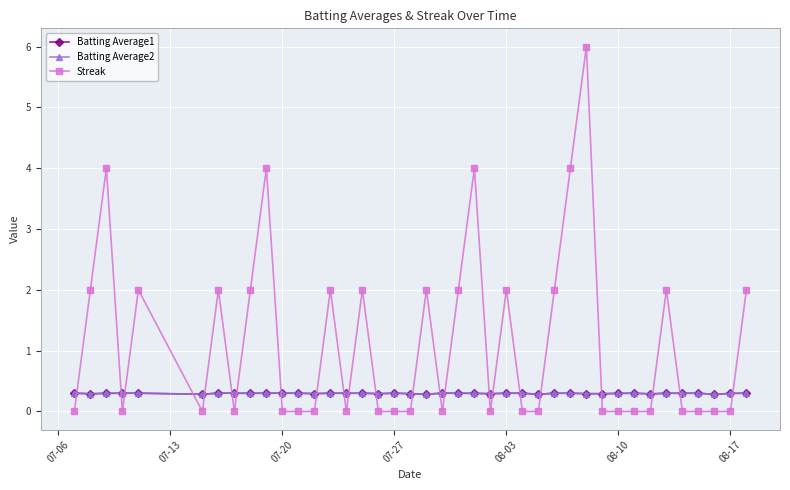

What is the greatest value displayed?

6.0